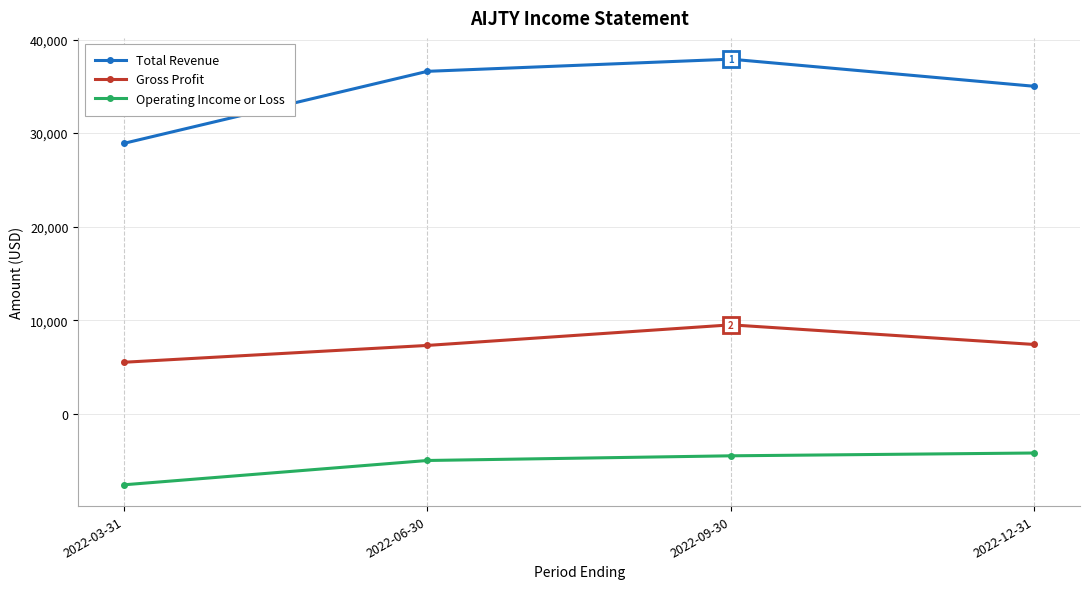

Which category has the highest value across all series?

2022-09-30